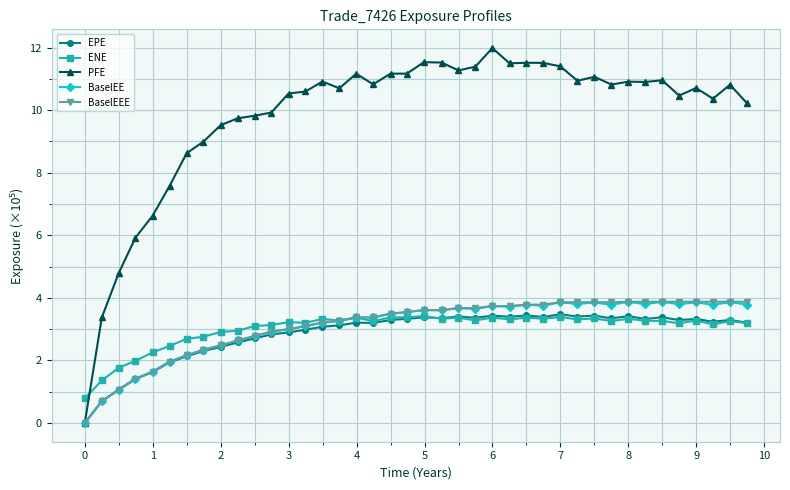

What is the maximum value for ENE?

3.4